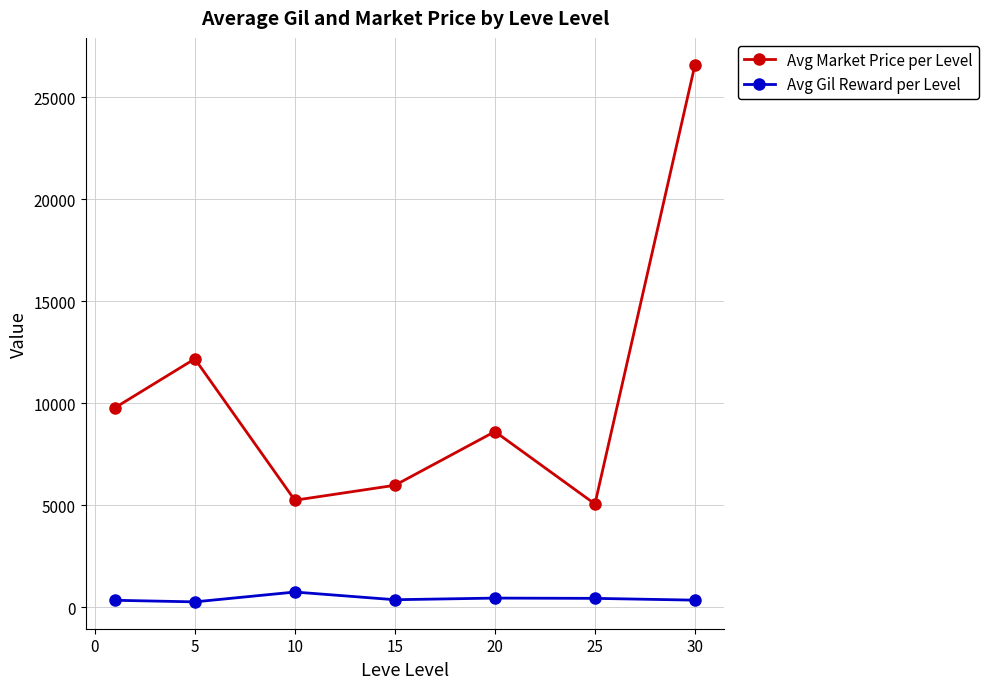

Which series has the largest range (max minus min)?

Avg Market Price per Level